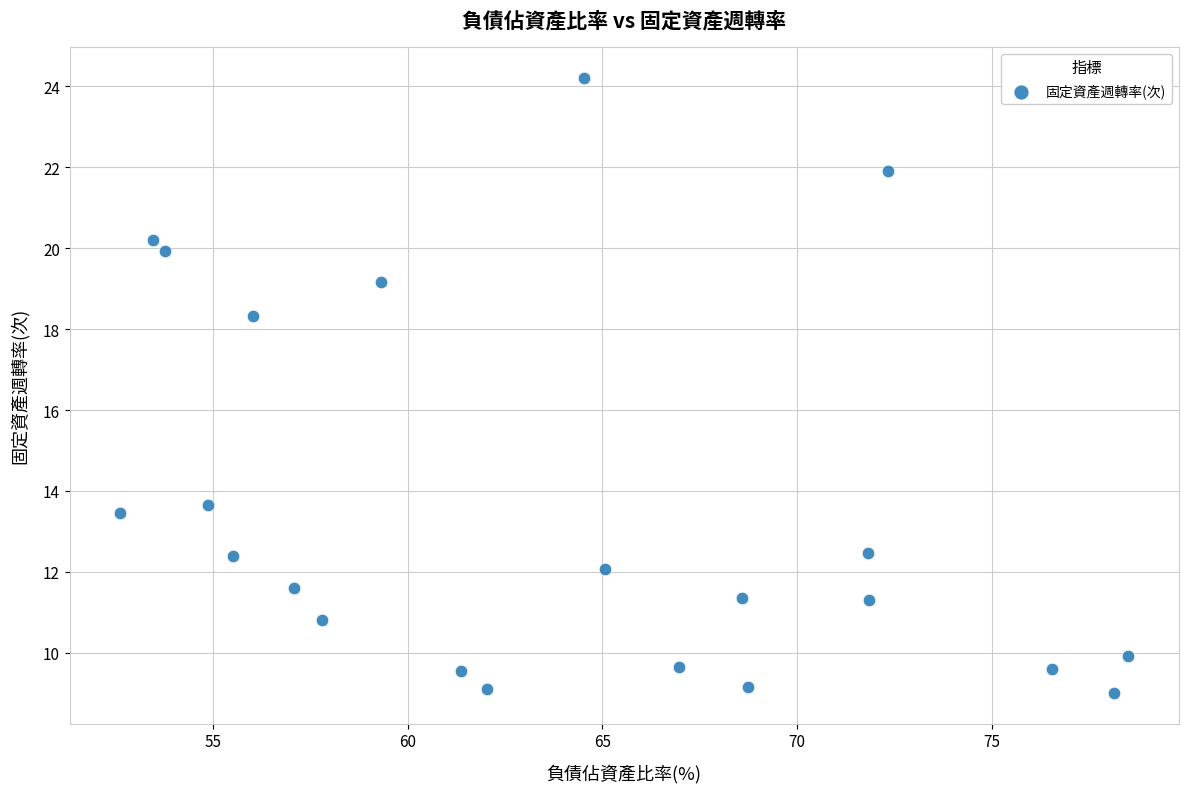

What is the range of Y values (max minus min)?

15.2